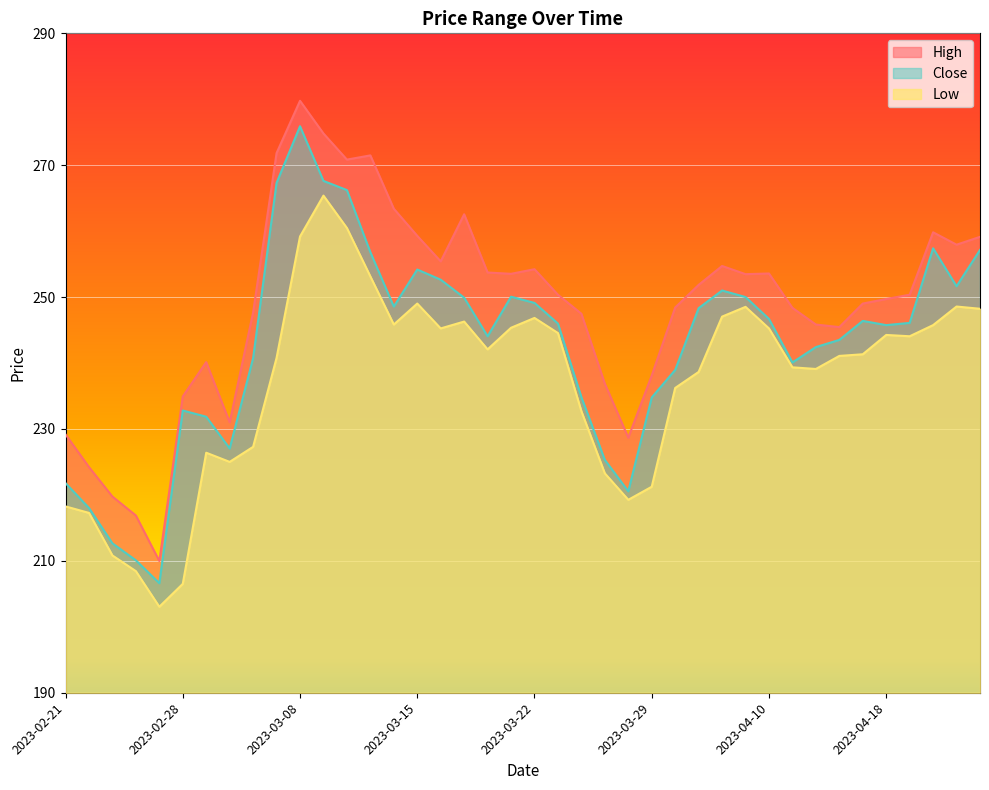

Reading right to left, transcribe all the data shown in this chart.

High: 259.1	257.9	259.8	250.4	249.7	249.0	245.4	245.8	248.4	253.6	253.5	254.7	251.8	248.4	238.1	228.7	236.9	247.5	250.4	254.2	253.5	253.7	262.6	255.4	259.3	263.4	271.5	270.9	274.8	279.8	271.8	247.7	231.0	240.1	234.9	210.0	216.9	219.8	224.2	229.2
Close: 257.1	251.7	257.4	246.1	245.8	246.4	243.5	242.4	240.1	246.7	250.0	251.0	248.3	238.9	234.8	220.6	225.3	234.8	246.0	249.1	250.1	244.1	249.9	252.6	254.2	248.6	256.8	266.2	267.6	275.9	267.3	240.7	227.0	231.9	232.8	206.6	210.1	212.7	218.0	221.8
Low: 248.2	248.6	245.8	244.1	244.3	241.3	241.1	239.1	239.3	245.2	248.5	247.0	238.7	236.2	221.2	219.3	223.3	232.7	244.6	246.8	245.3	242.1	246.3	245.2	249.0	245.8	253.1	260.5	265.4	259.2	240.8	227.3	225.0	226.4	206.5	203.0	208.4	210.8	217.3	218.3